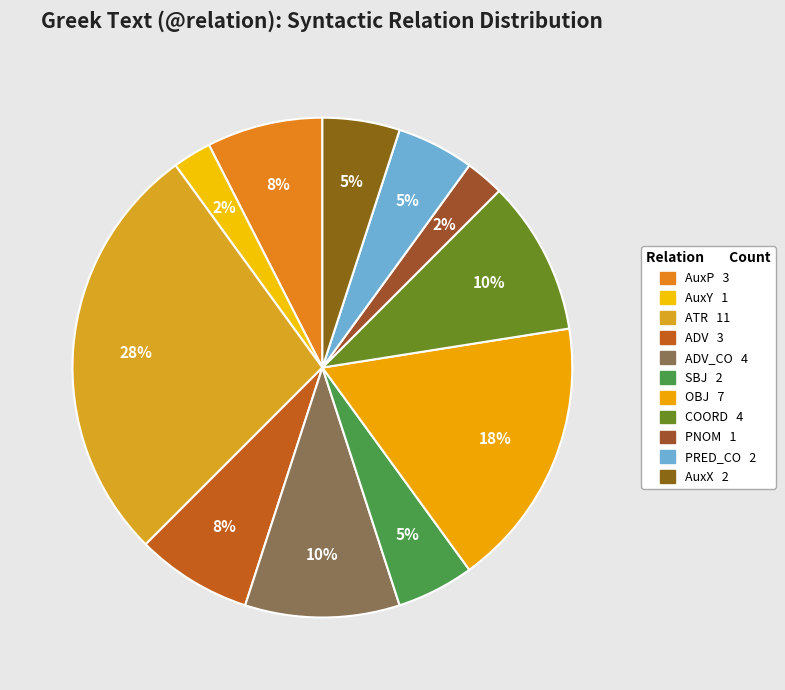

How many segments does this pie chart have?

11